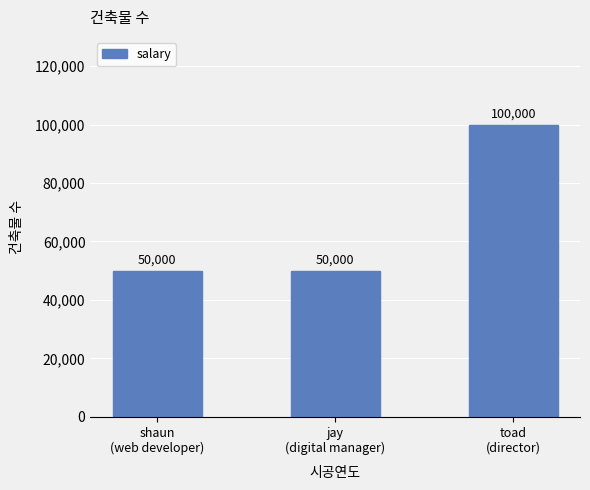

What is the value of the 2nd bar from the left?

50000